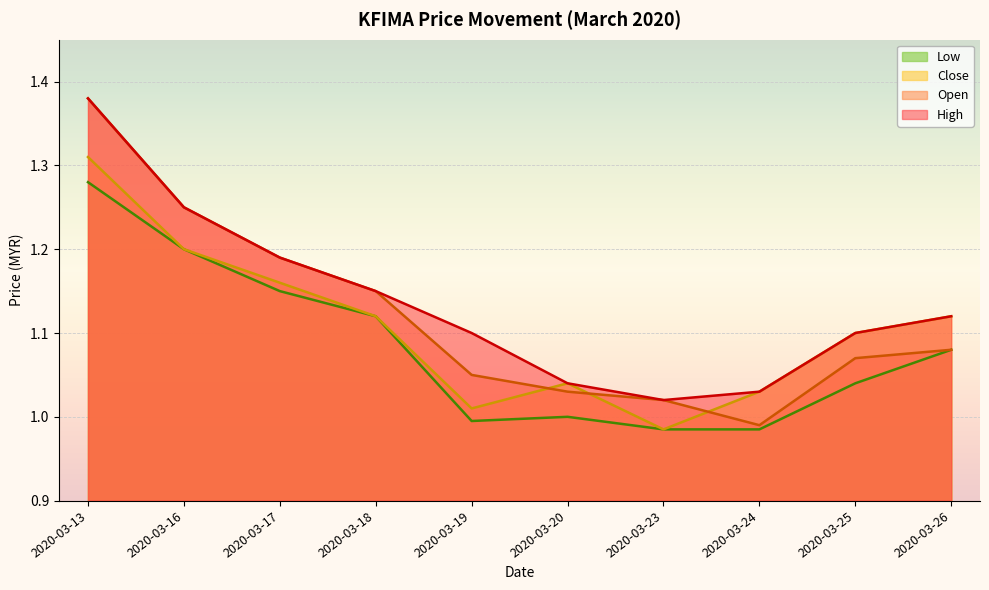

After their last crossing, which series has the higher values: open or close?

close